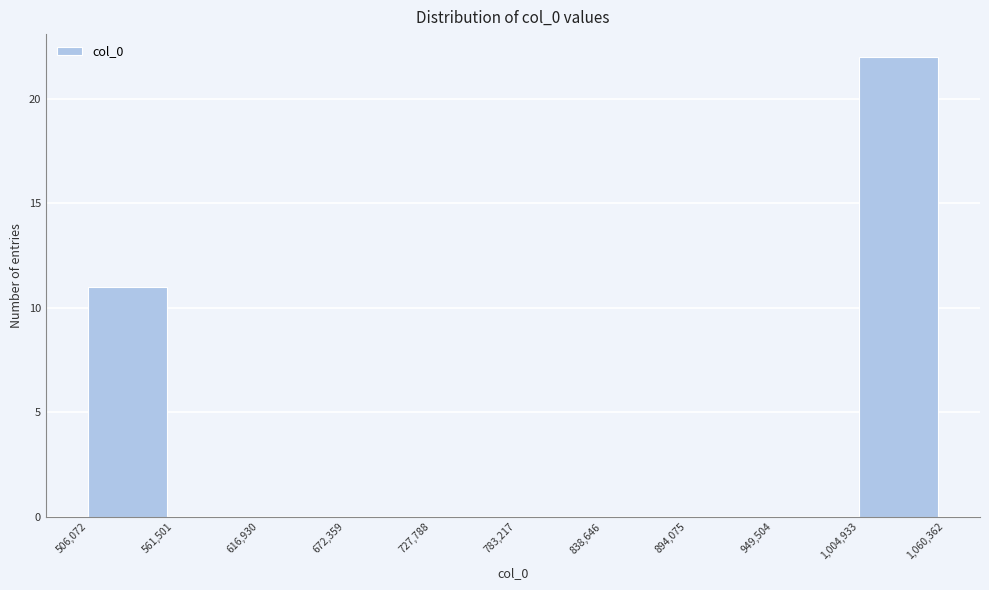

Over which range of the x-axis is the bar tallest?

1,004,933 to 1,060,362